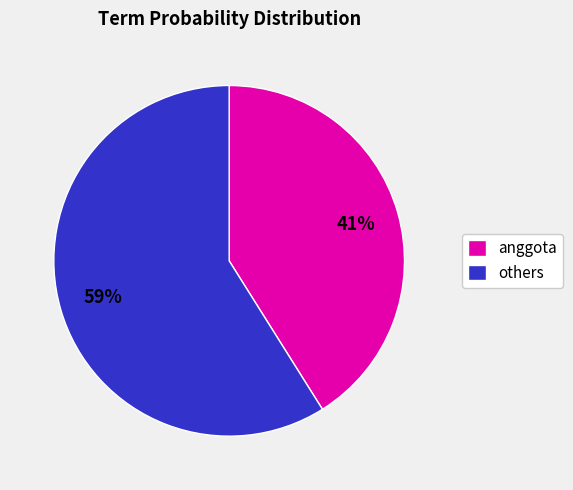

Count the number of slices in the pie.

2